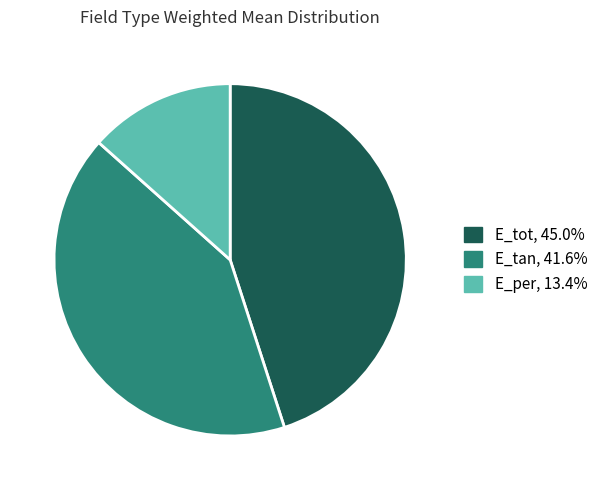

Which category has the biggest portion of the pie?

E_tot